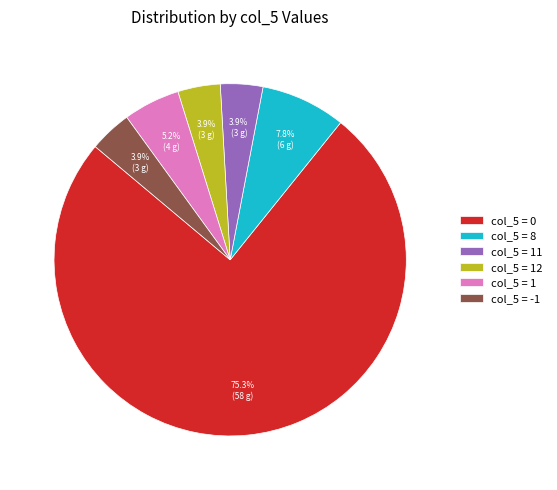

Which slice is the largest?

col_5 = 0